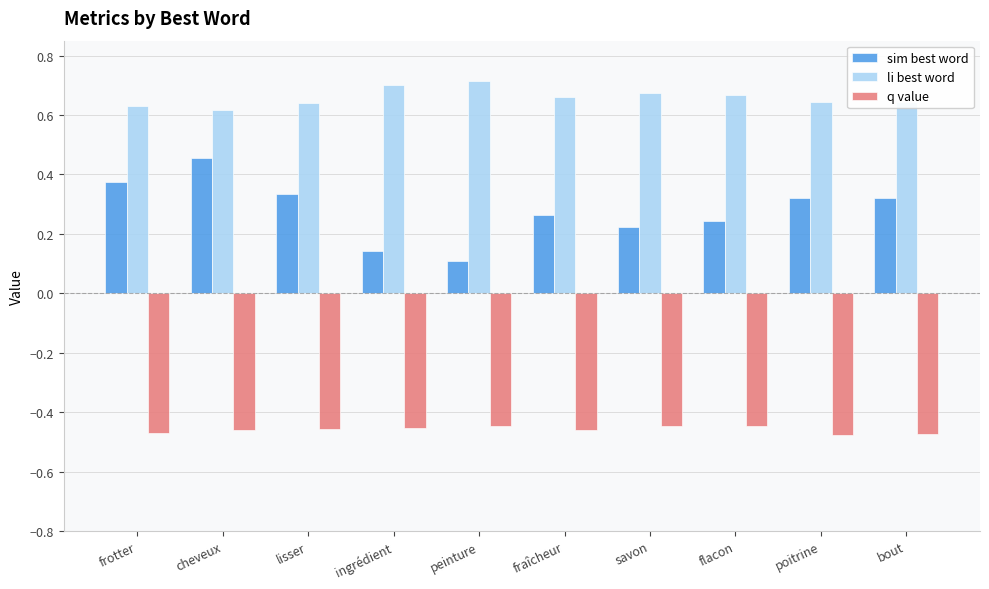

What is the sum of all sim best word values?

2.8